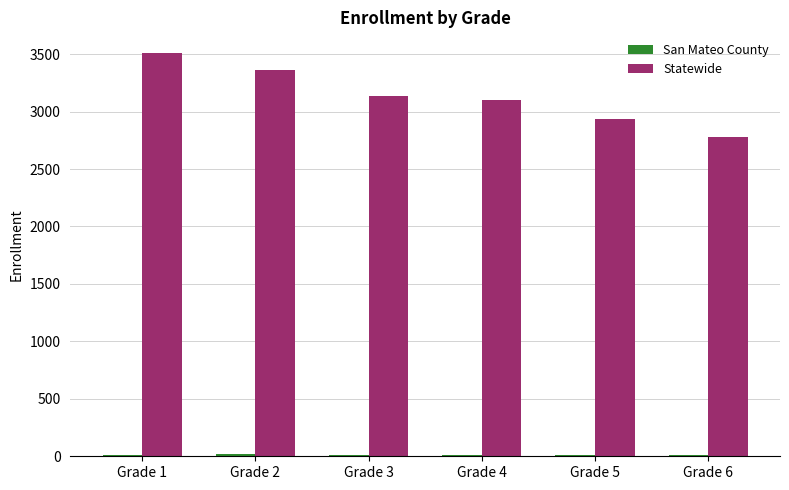

What is the maximum value shown in the chart?

3514